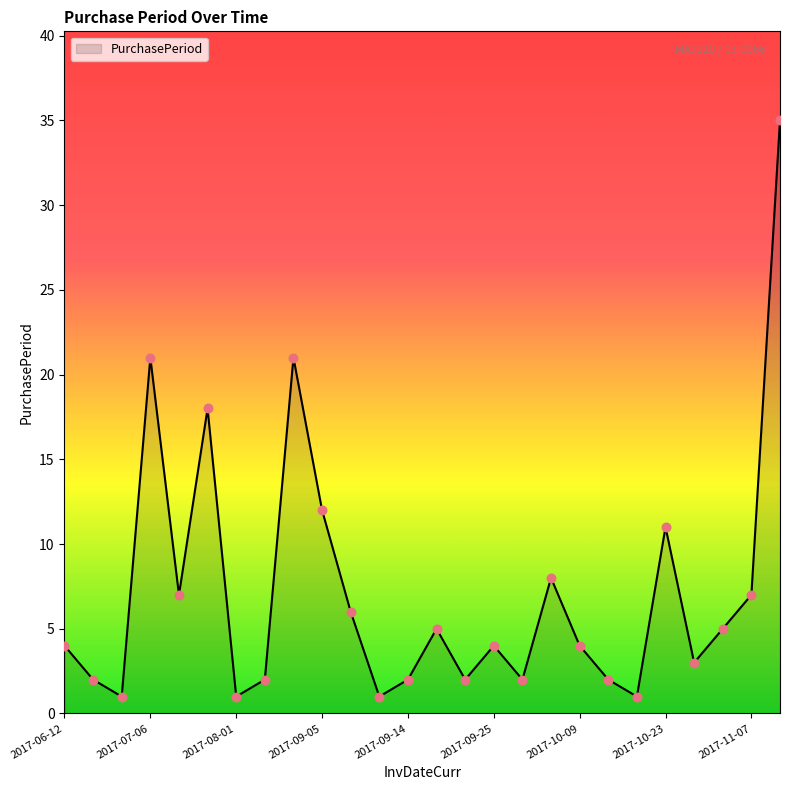

What is the greatest value displayed?

35